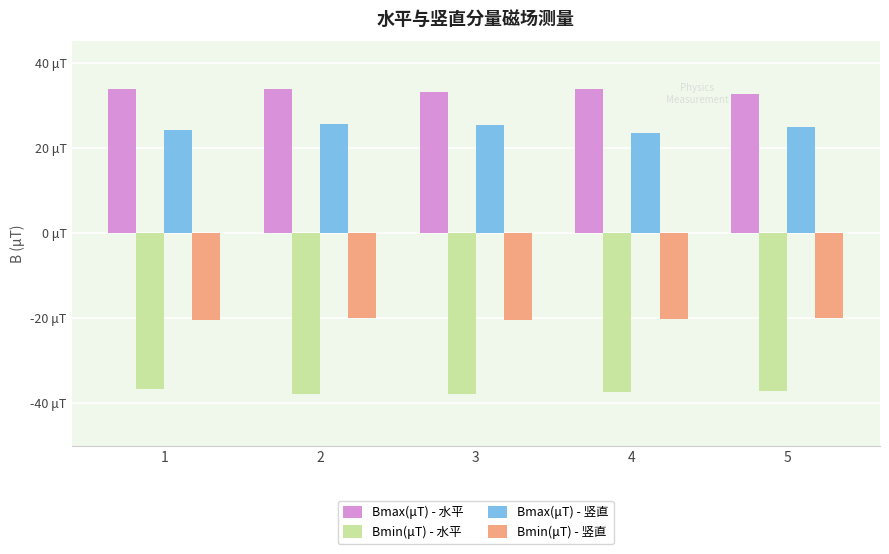

Is the value of Bmax(μT) - 竖直 at 2 greater than the value of Bmin(μT) - 竖直 at 5?

Yes